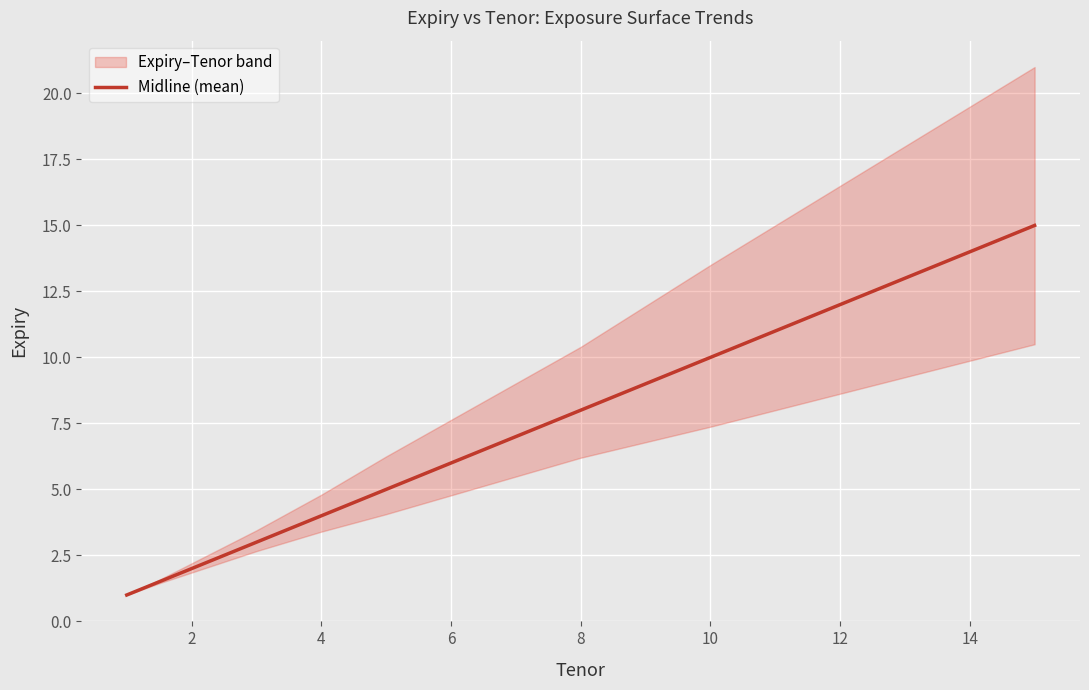

Is it true that Midline (mean) equals 5.2 at 4?

False